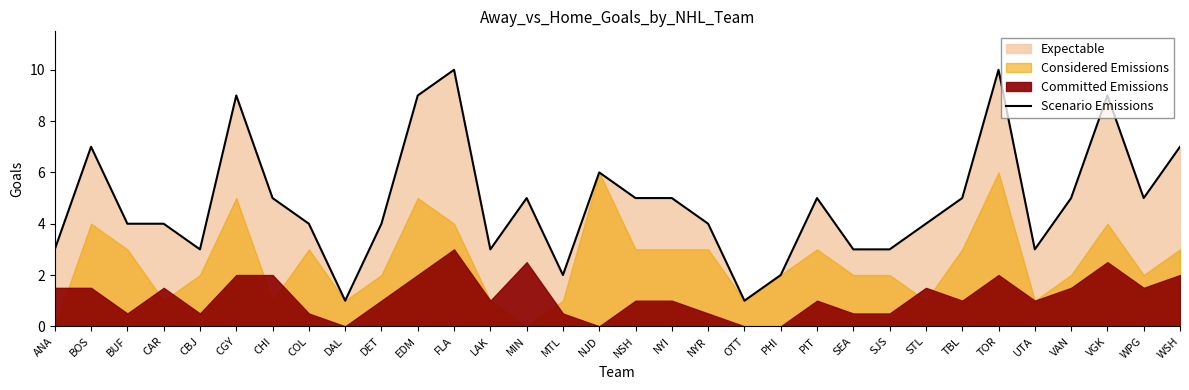

What is the difference between the values at SJS and WSH?

4